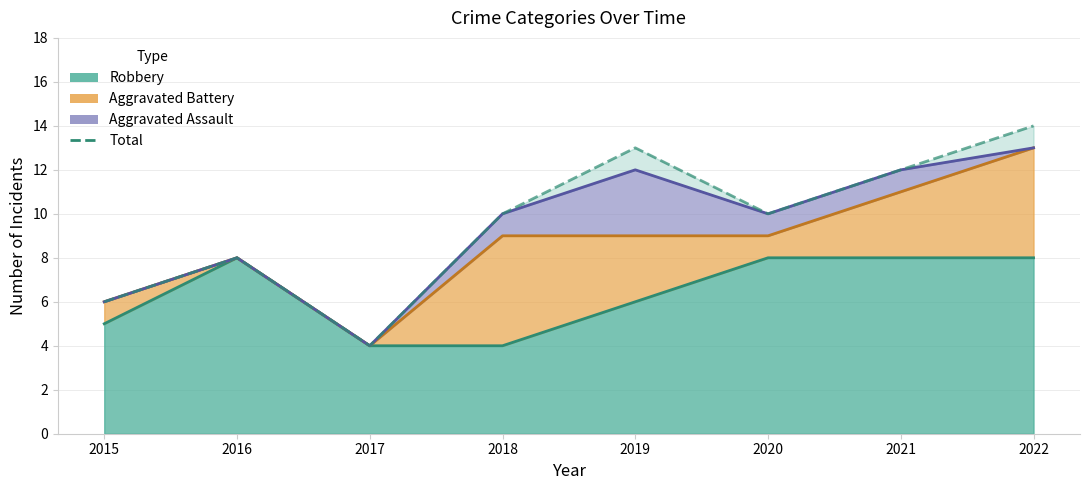

At which category does the chart reach its minimum across all series?

2017